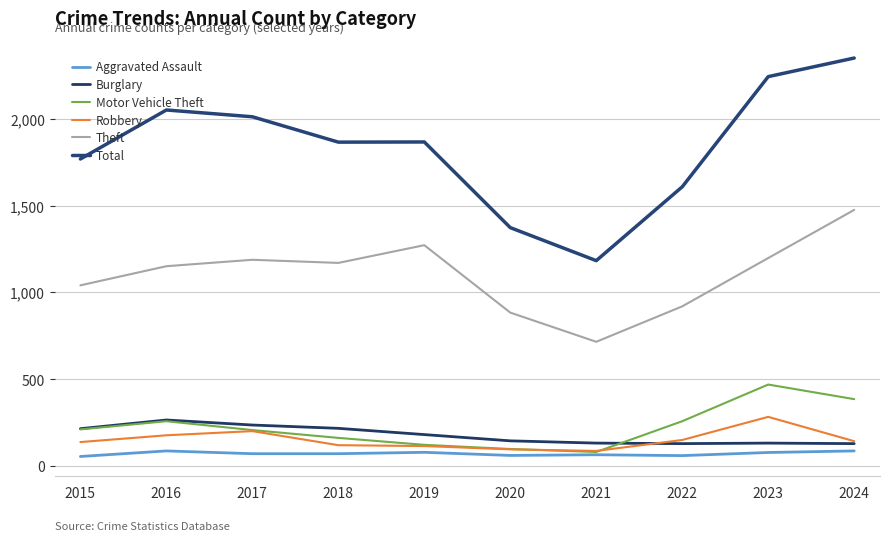

The Total series shows 1012 at 2015. True or false?

False